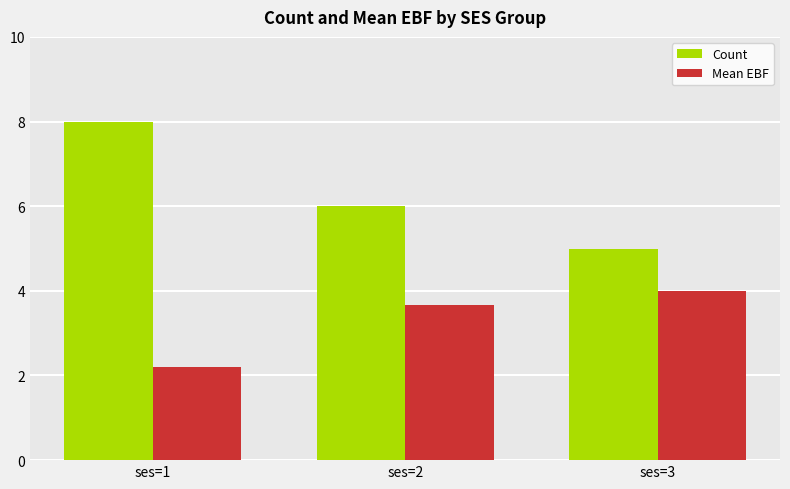

How many bars are there in each group?

2